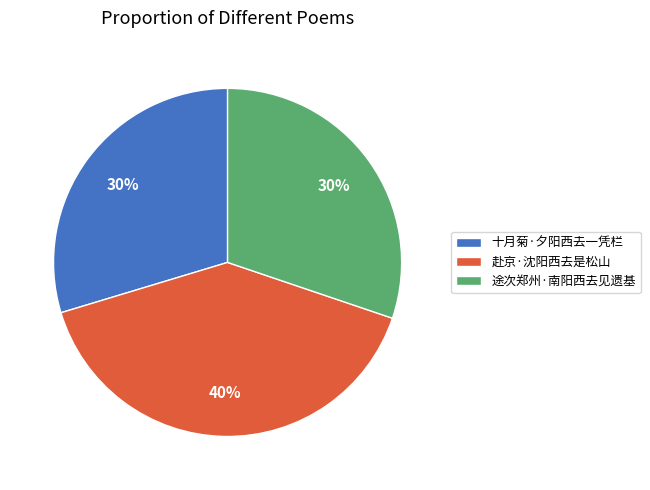

The 赴京·沈阳西去是松山 slice represents 55% of the pie. True or false?

False